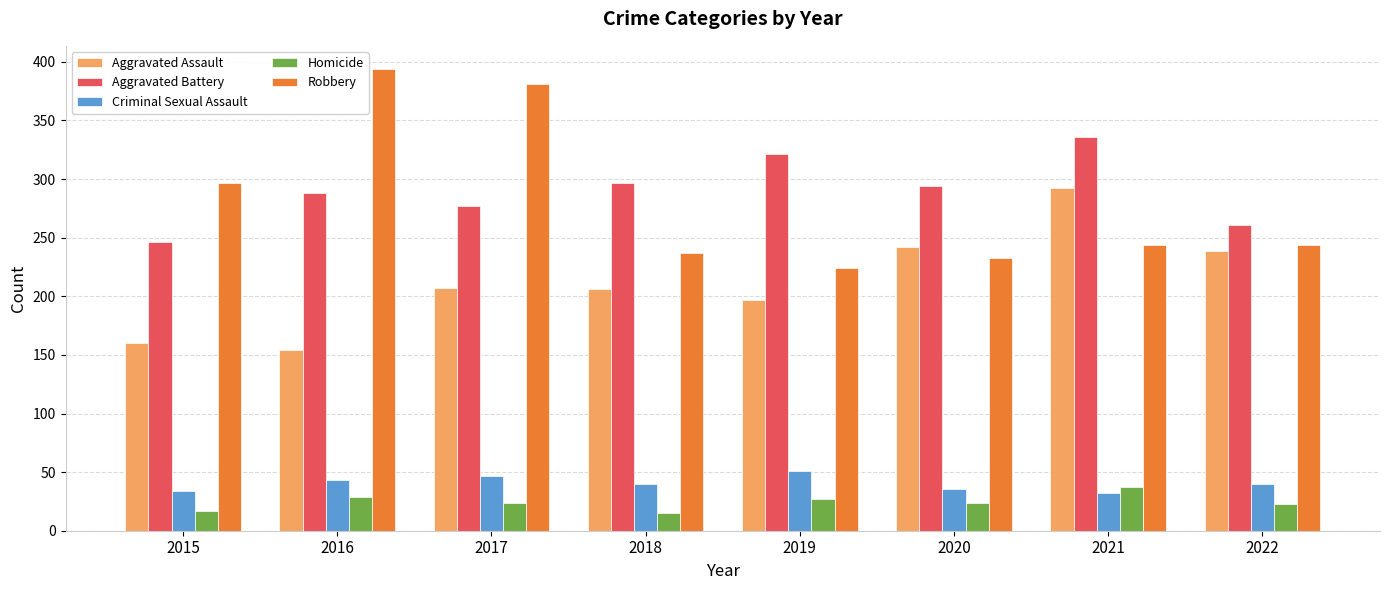

Which series has the widest spread of values?

Robbery